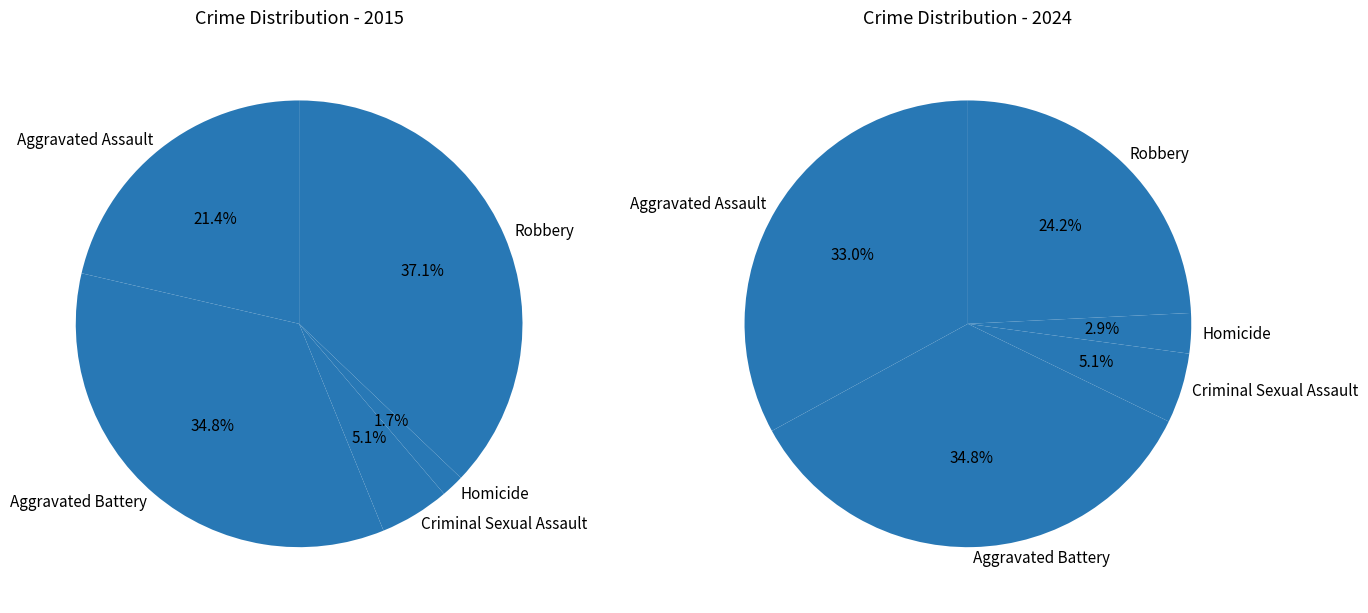

What is the largest slice in the pie chart?

Aggravated Battery